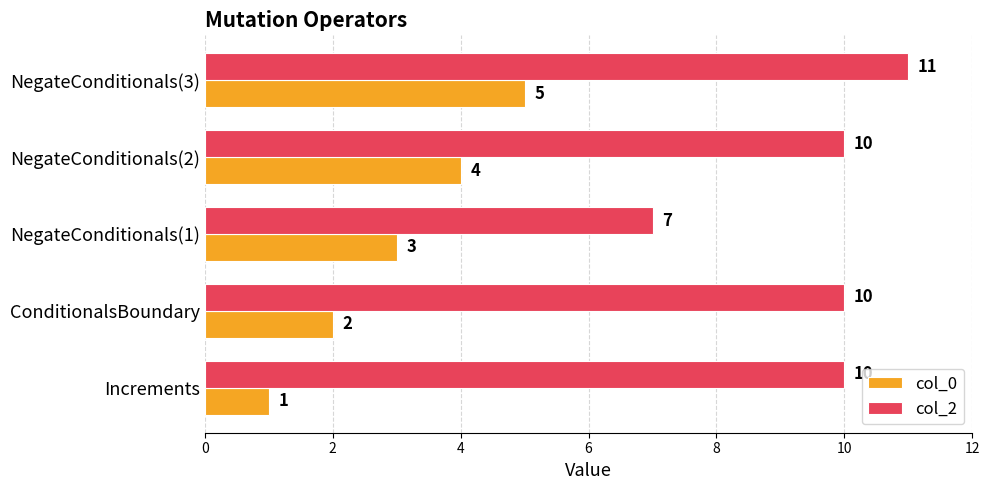

How many series are shown in this chart?

2